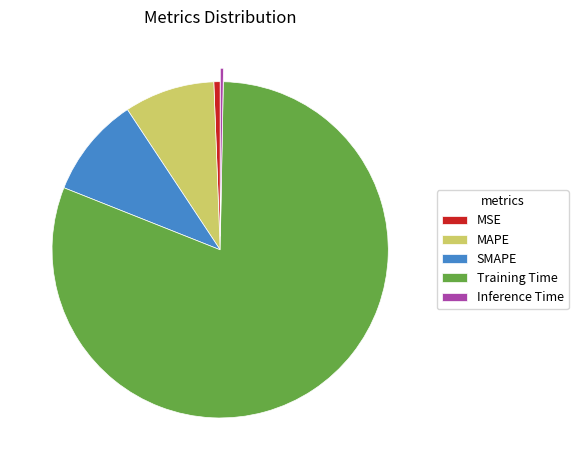

How many segments does this pie chart have?

5